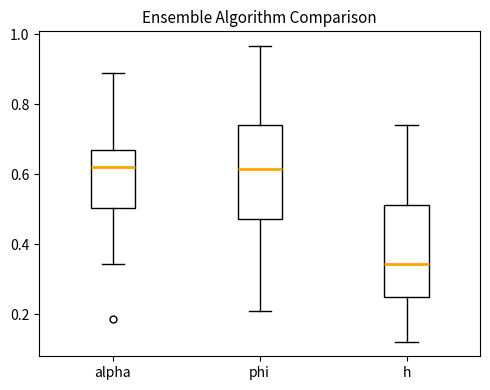

Reading left to right, read every box against the y-axis: the position of its median line, the range the box covers, and the ends of its whiskers. The values are not printed on the chart, so give them approximately, as read against the axis.

alpha: median 0.62, box 0.50 to 0.68, whiskers 0.34 to 0.88
phi: median 0.62, box 0.48 to 0.74, whiskers 0.20 to 0.96
h: median 0.34, box 0.24 to 0.52, whiskers 0.12 to 0.74